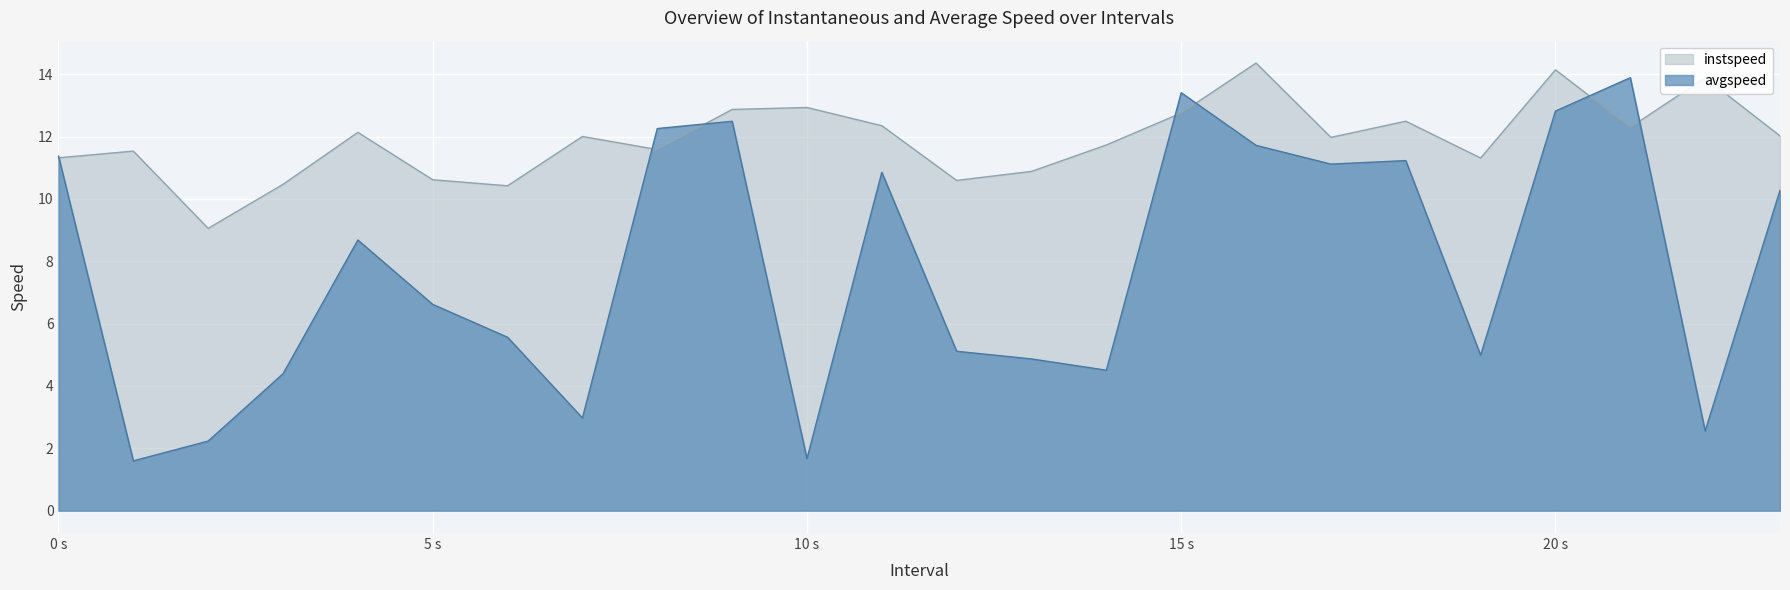

Where is instspeed nearest to the value 11?

13.0